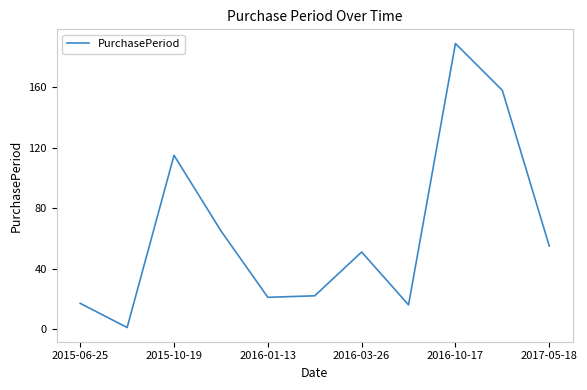

What is the maximum value shown in the chart?

189